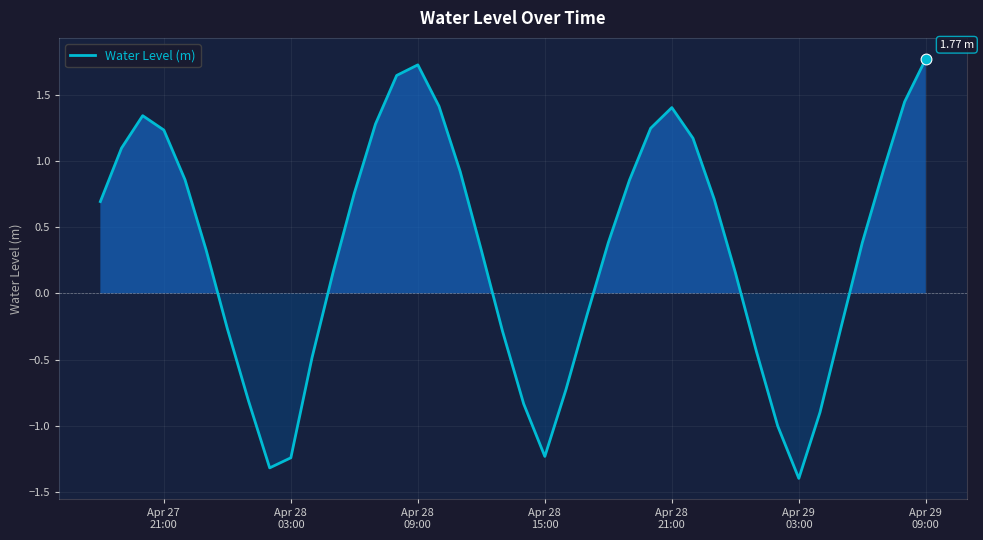

What is the difference between the maximum and minimum values?

3.2